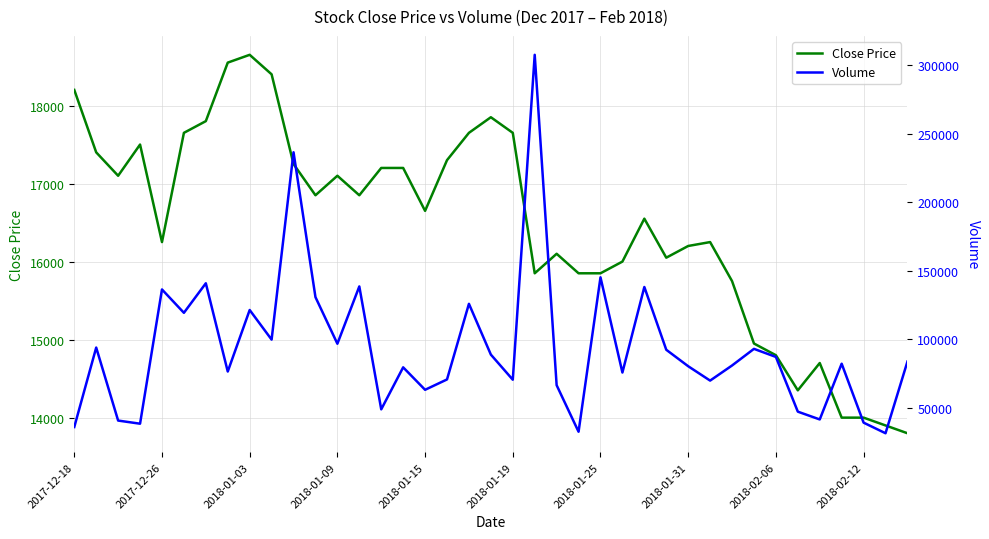

At how many categories does at least one series exceed 224379?

2